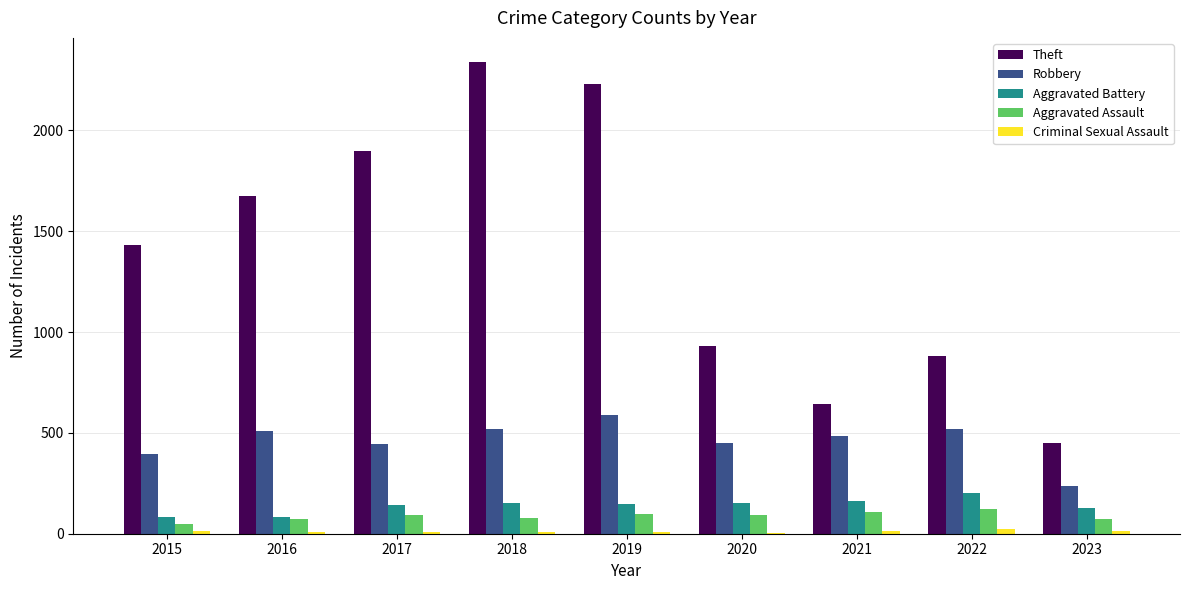

Read the Robbery value at 2020, to the nearest 50.

450